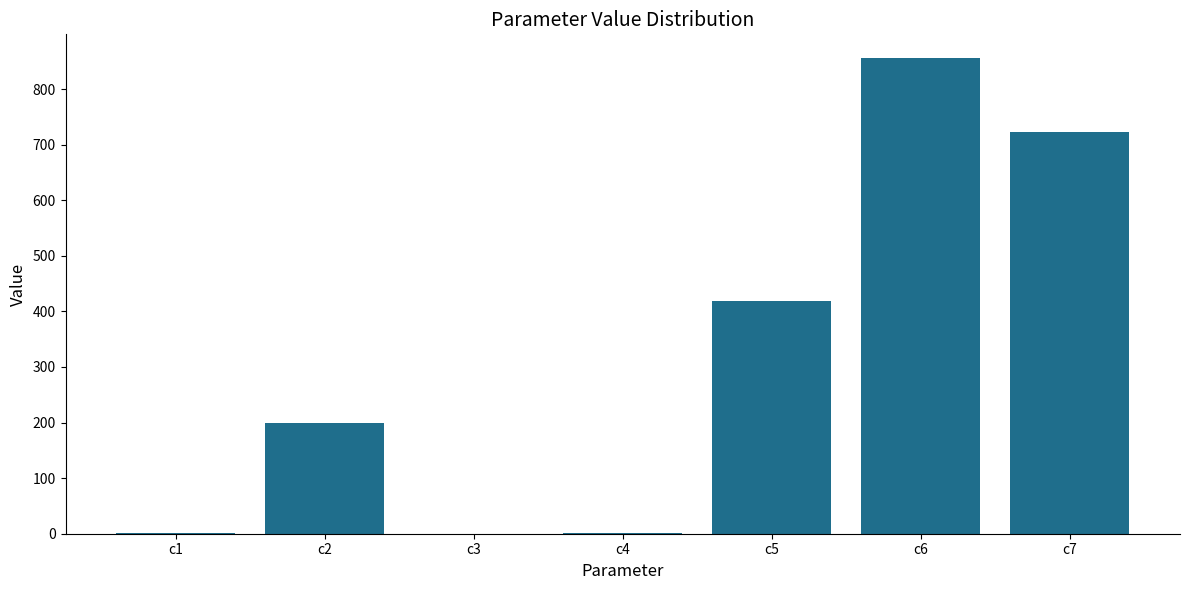

The value at c4 is 0.8. True or false?

True